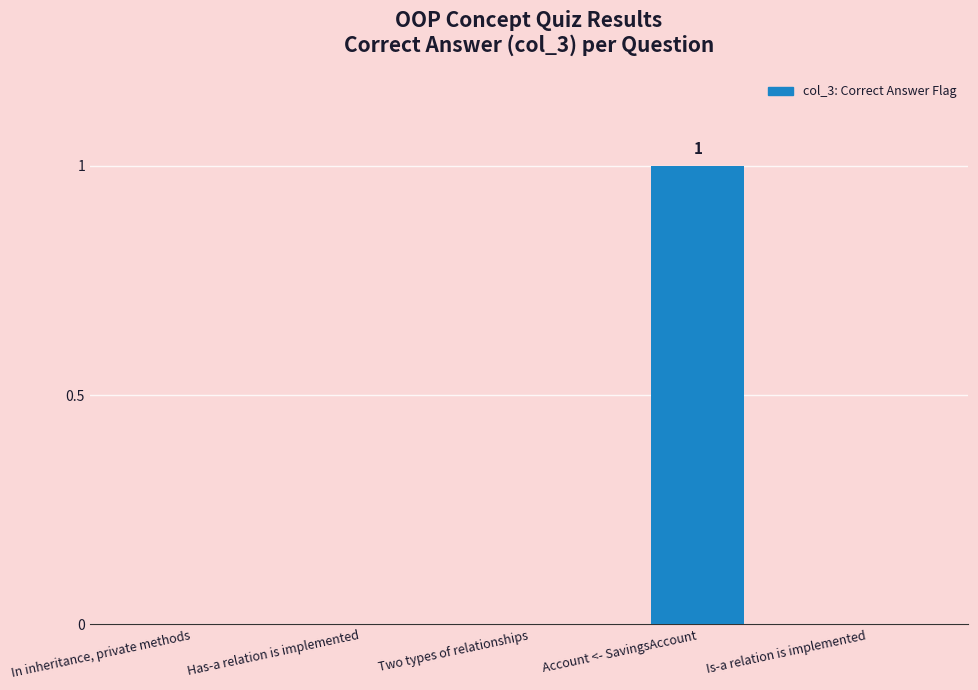

The value at Has-a relation is implemented is 1. True or false?

False